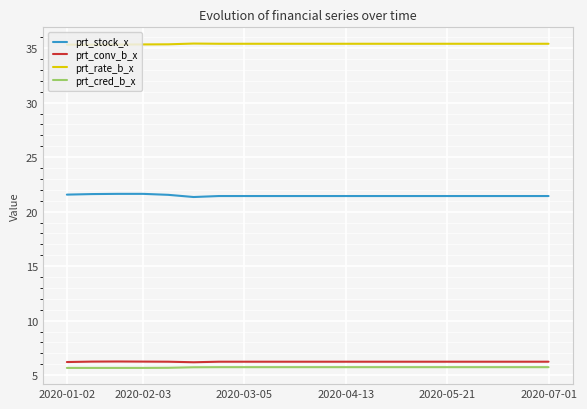

Which series has the largest total across all categories?

prt_rate_b_x